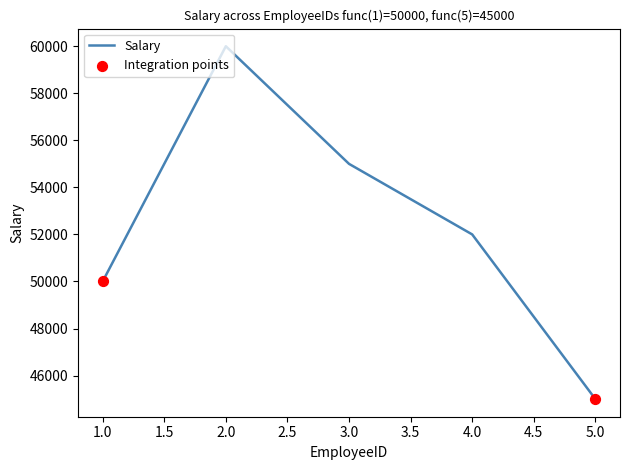

What is the change in value from 2.0 to 4.0?

-8000